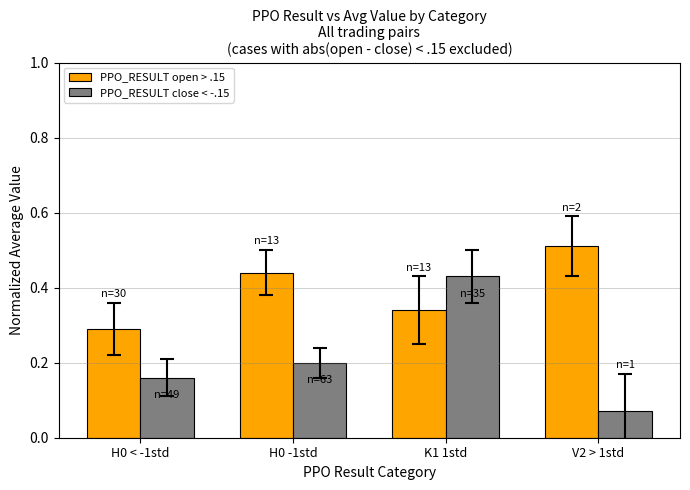

Which series has the largest range (max minus min)?

PPO_RESULT close < -.15